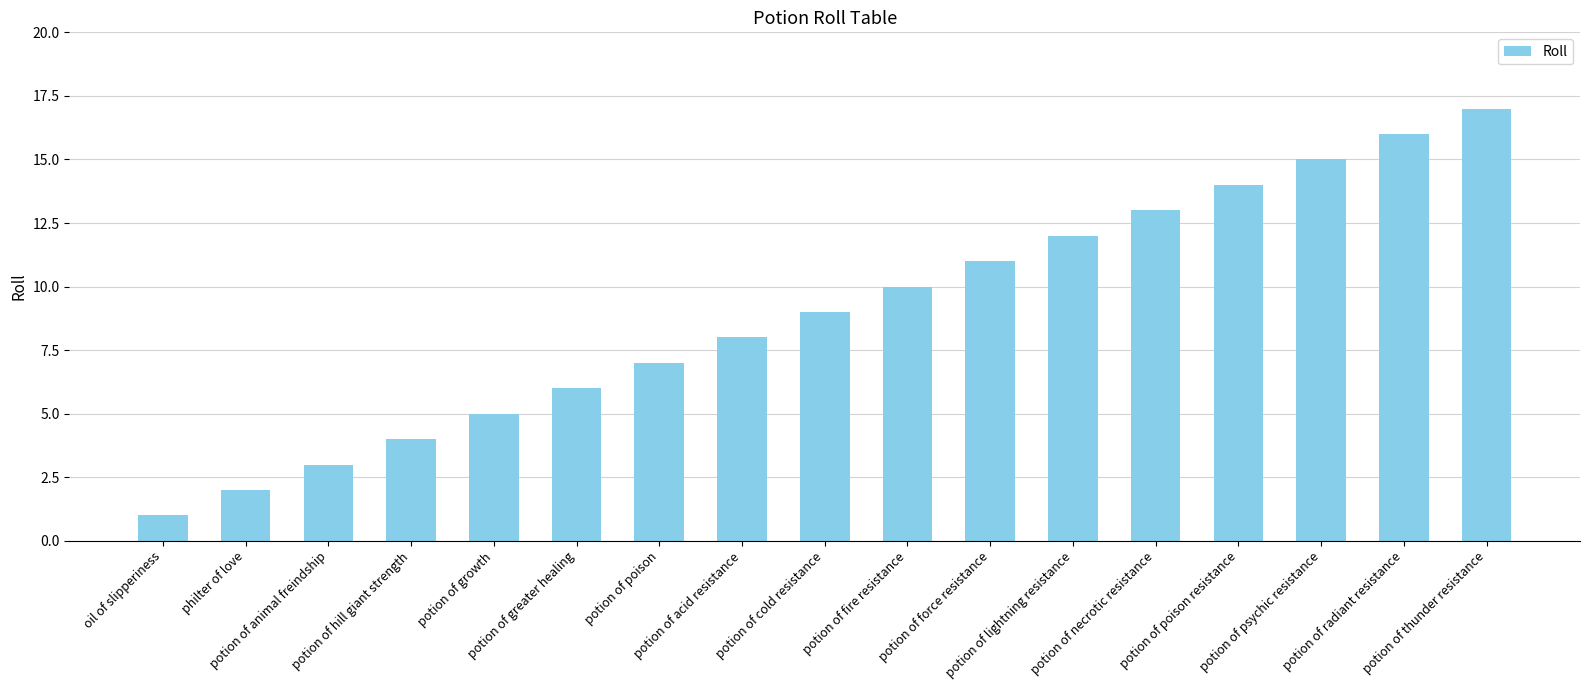

What is the value of the 2nd bar from the left?

2